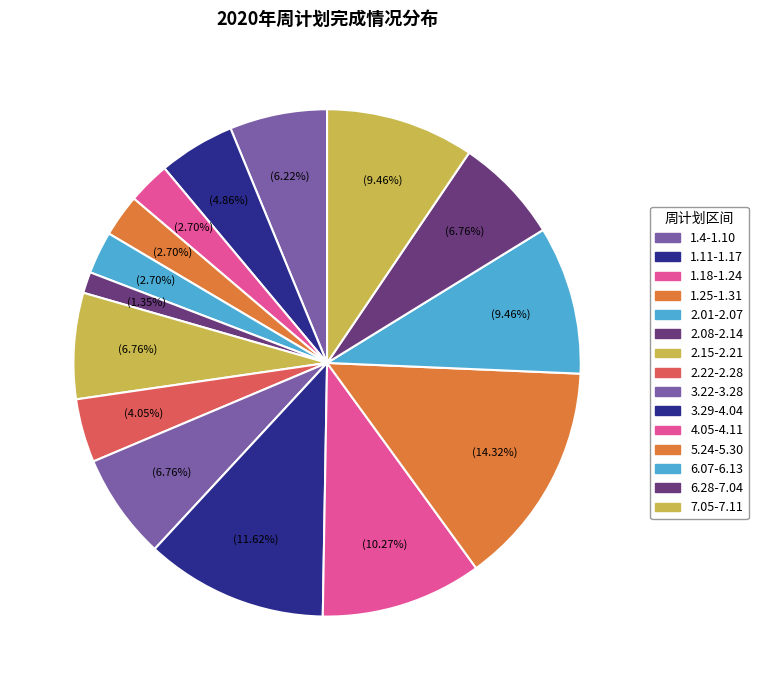

To the nearest percent, what portion does 1.25-1.31 represent?

3%